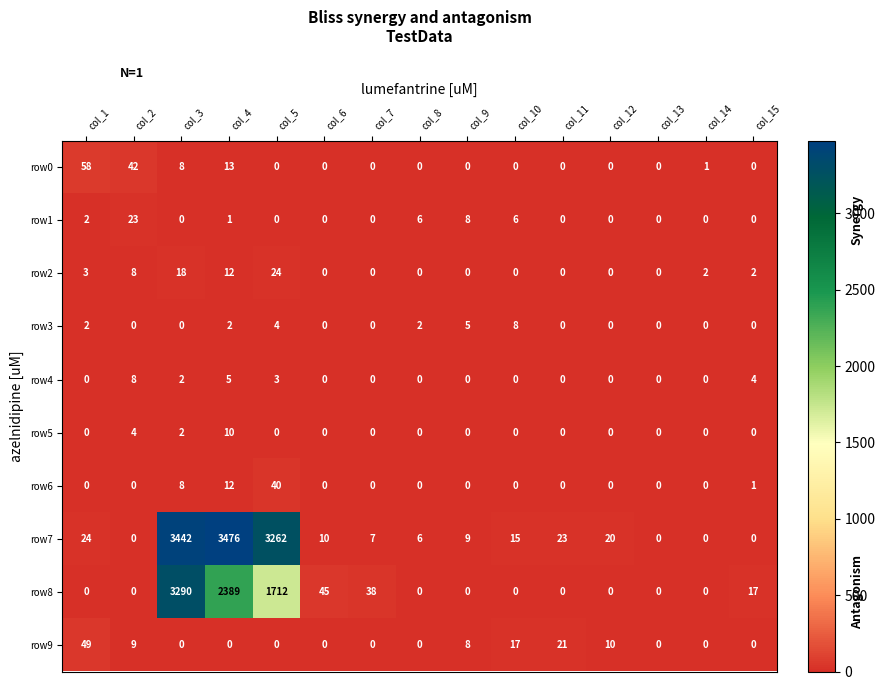

What is the average value of the row7 series?

686